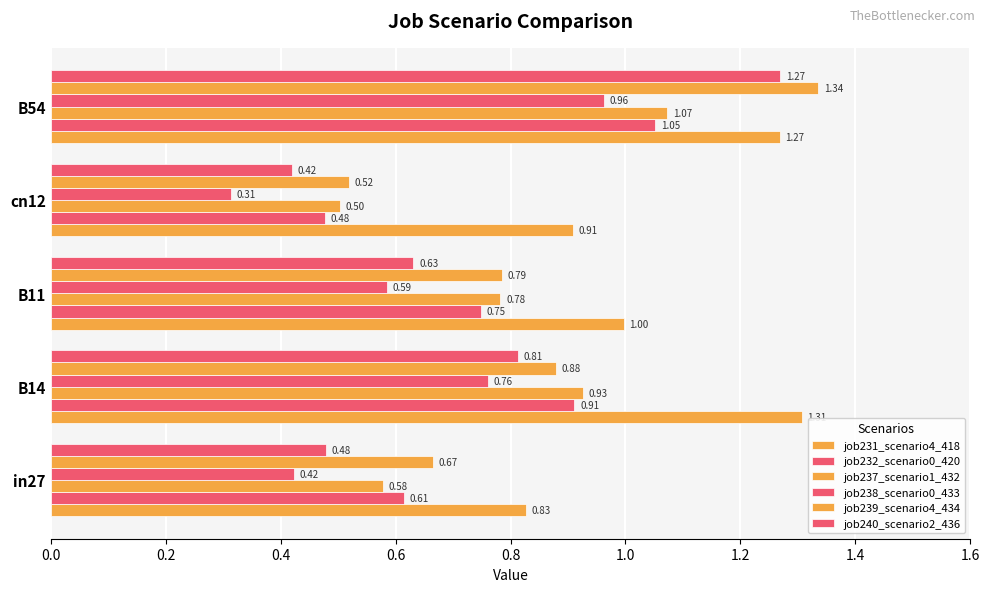

How many data points does each series have?

5